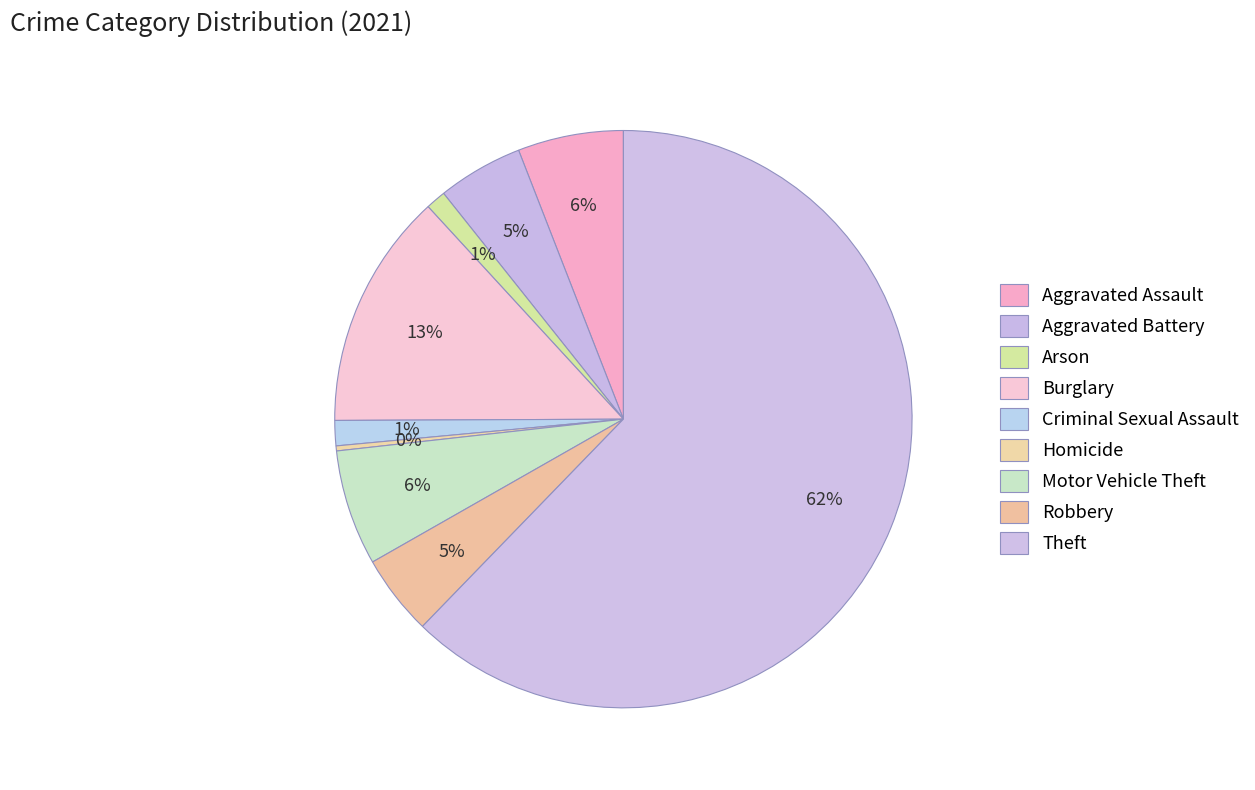

How many slices are in this pie chart?

9